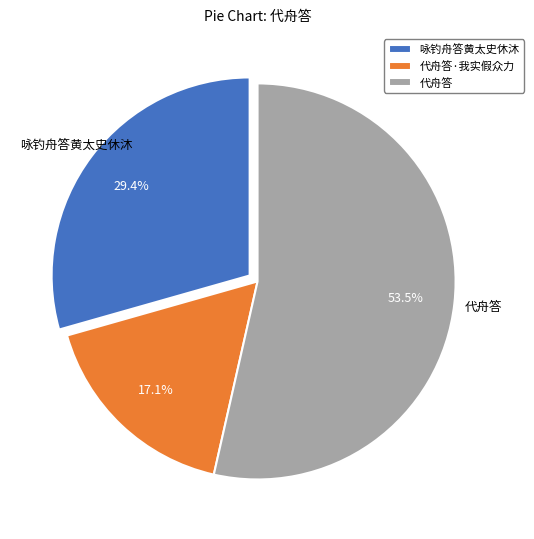

The 代舟答 slice represents 64% of the pie. True or false?

False